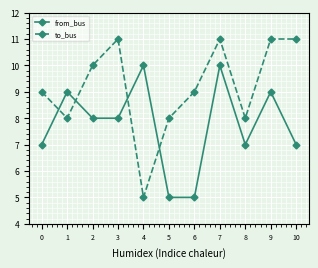

How many categories are shown in the chart?

11